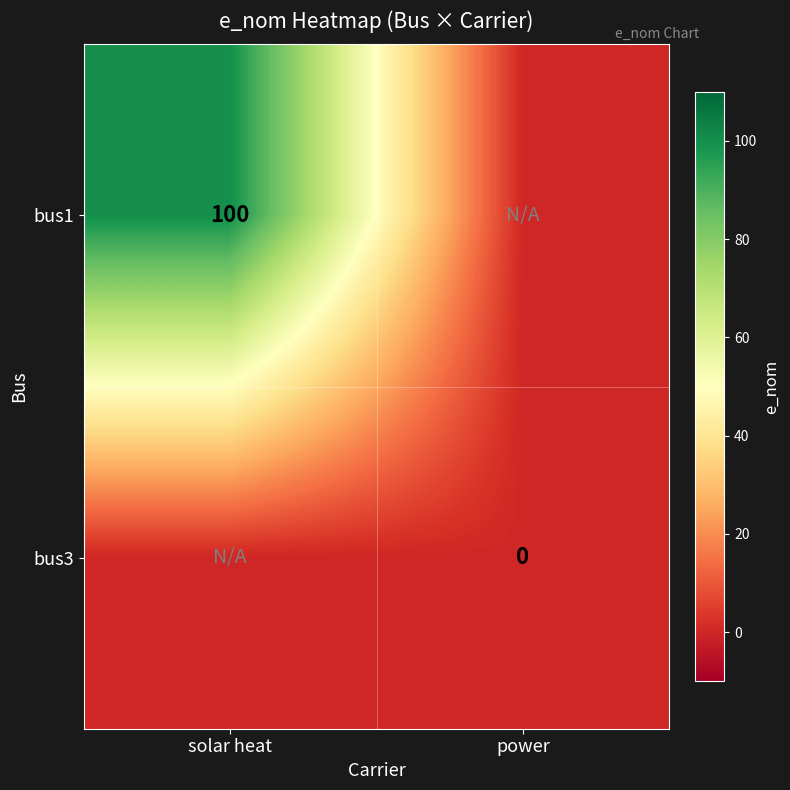

How many series are shown in this chart?

2